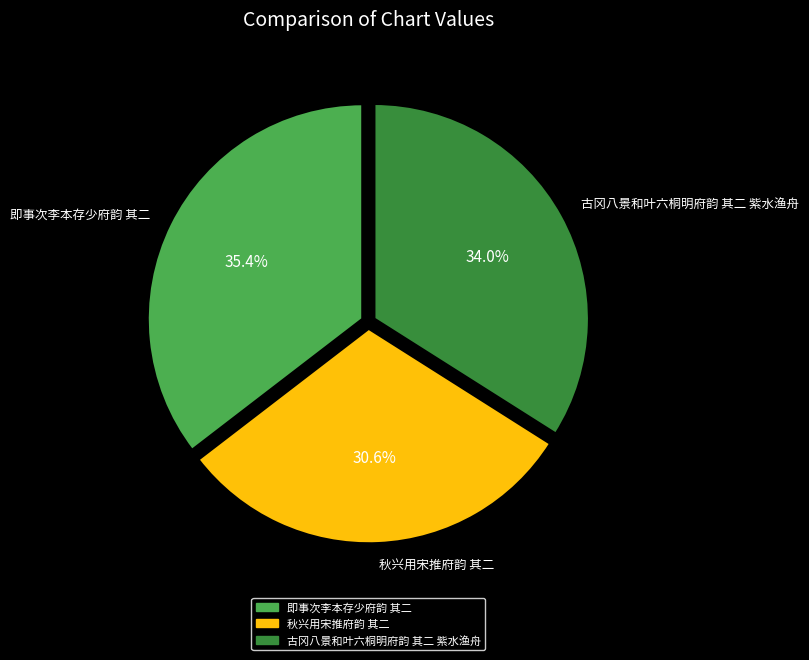

Count the number of slices in the pie.

3